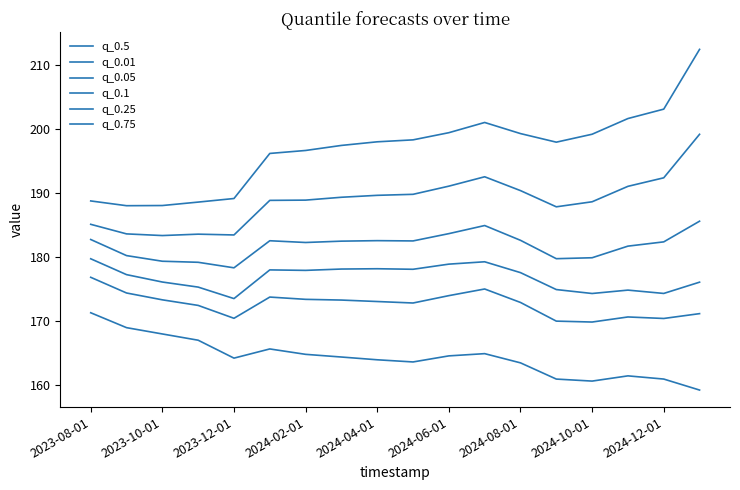

How many lines are shown in the chart?

6